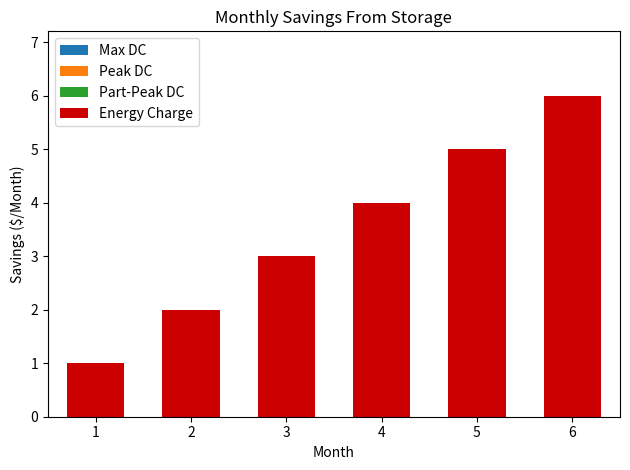

Which category has the highest value across all series?

6